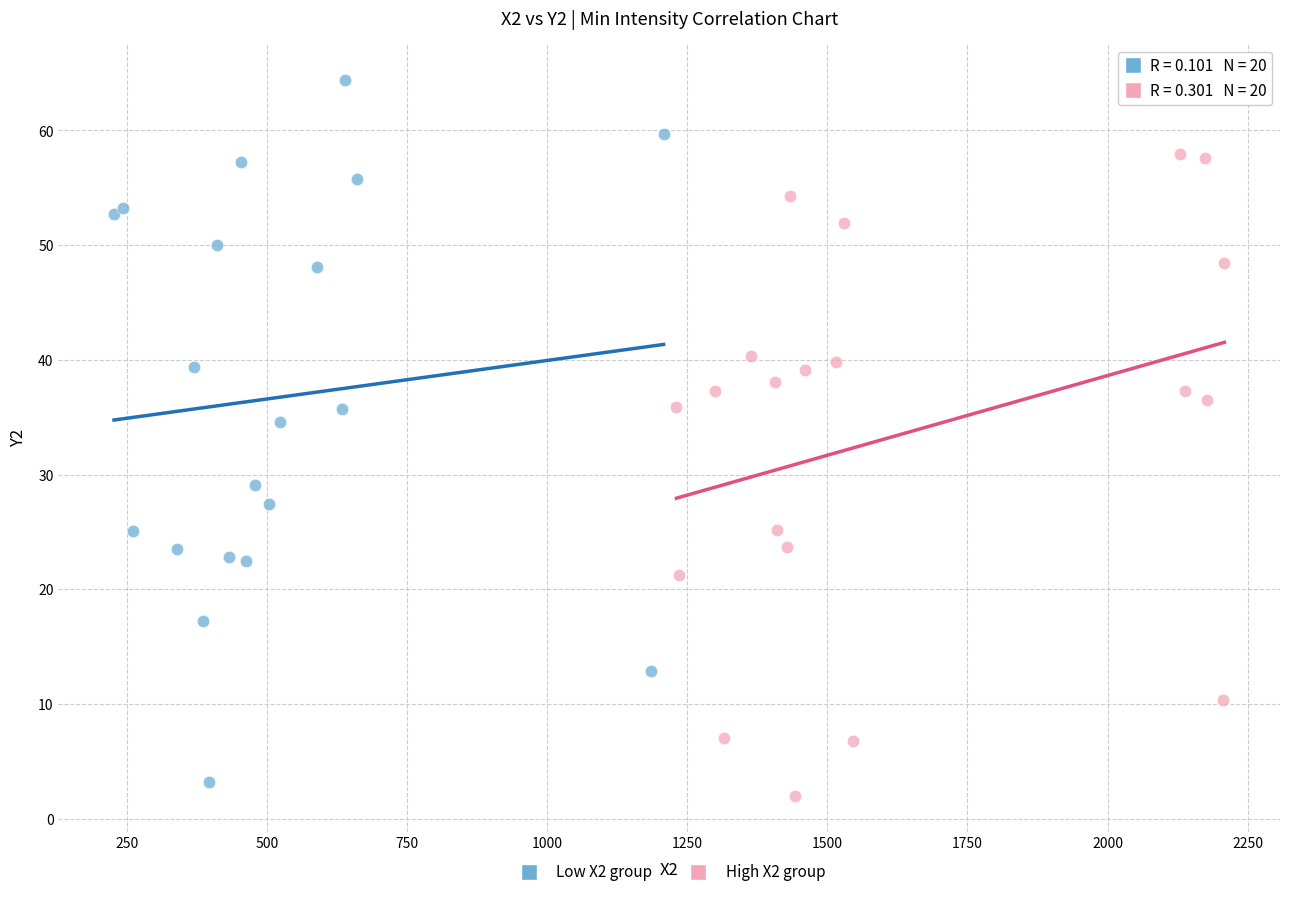

Which series contains the lowest Y value?

High X2 group